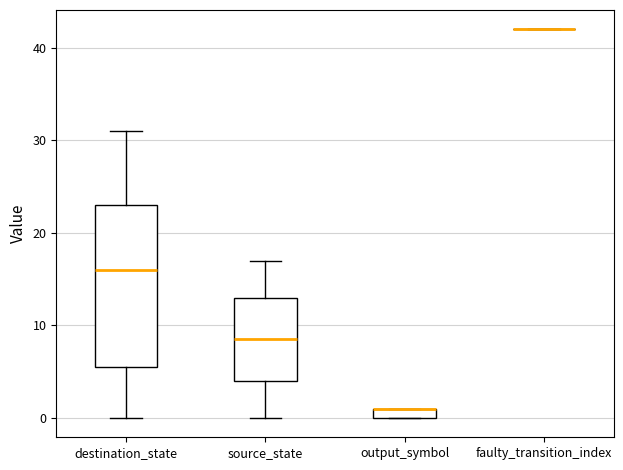

Where is the upper edge of the box for output_symbol on the y-axis? The values are not printed on the chart, so give them approximately, as read against the axis.

1